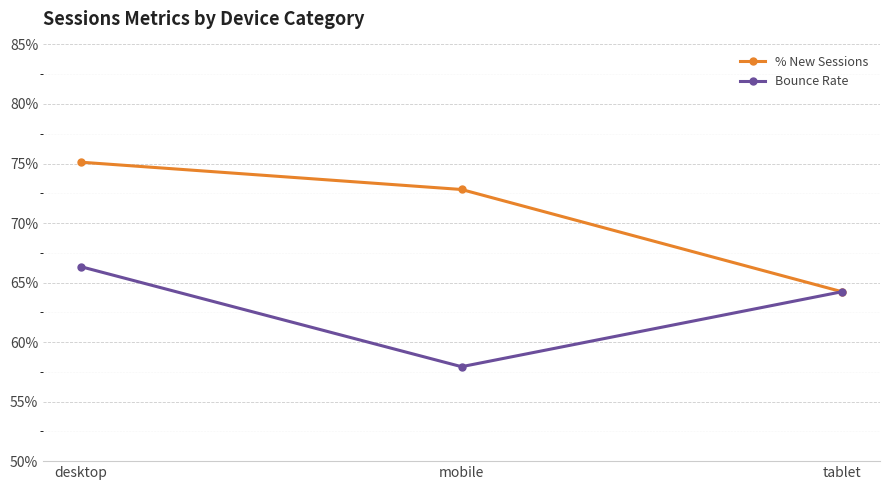

List the labels in order of Bounce Rate value, largest first.

desktop, tablet, mobile